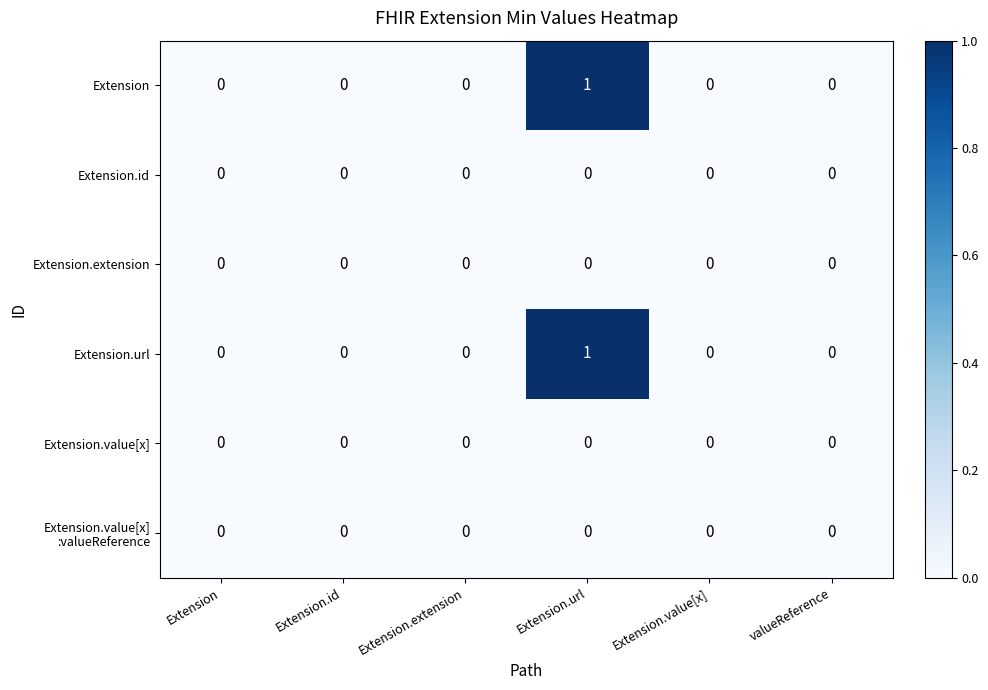

At which category is the sum across all series the highest?

Extension.url